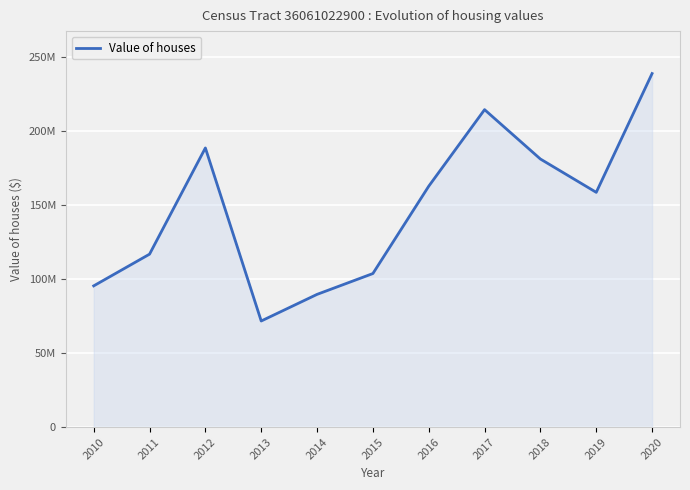

Reading left to right, list all the values displayed in this chart.

2010=95392500	2011=116795000	2012=188515500	2013=71673000	2014=89647800	2015=103716400	2016=162680000	2017=214376400	2018=181040000	2019=158542000	2020=238750000